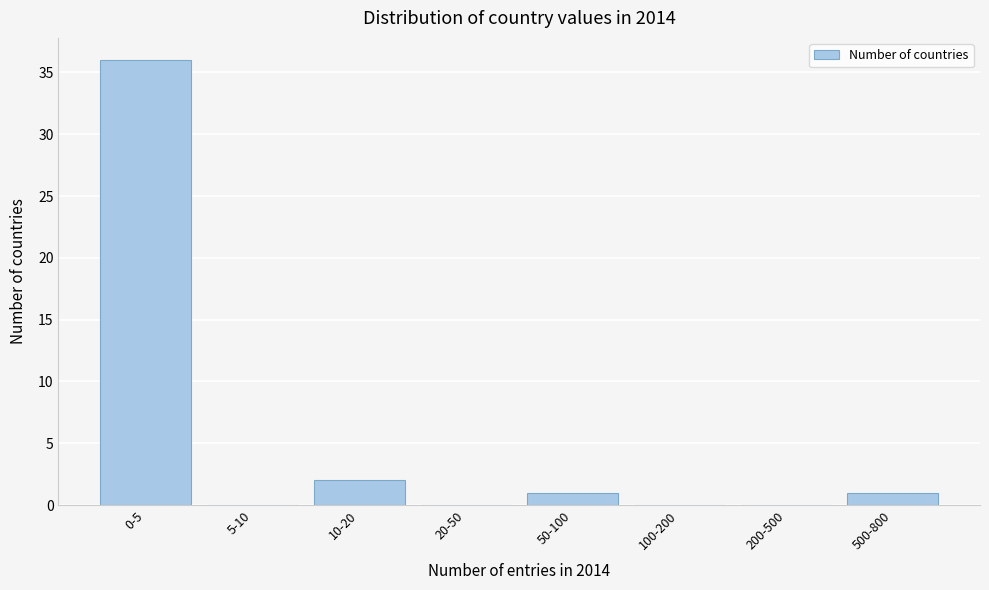

Reading left to right, list all the values displayed in this chart.

0-5=36	5-10=0	10-20=2	20-50=0	50-100=1	100-200=0	200-500=0	500-800=1